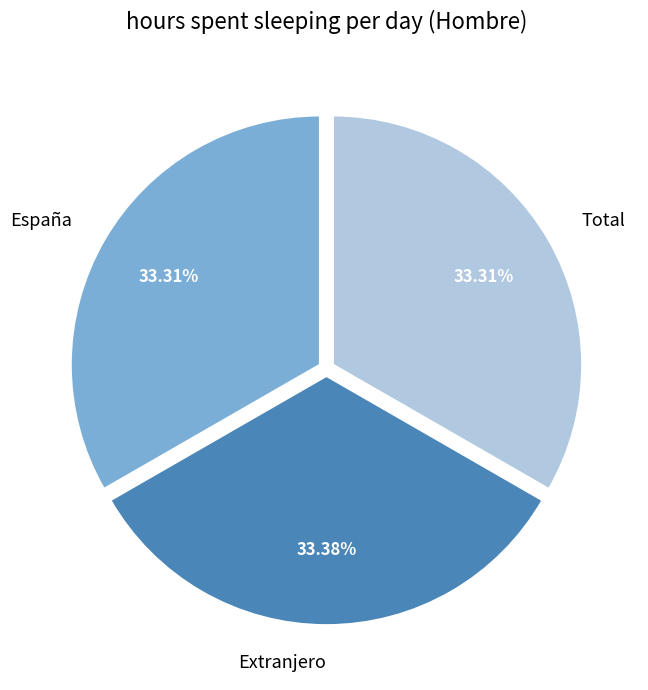

Do Total and España together represent more than half of the pie?

Yes